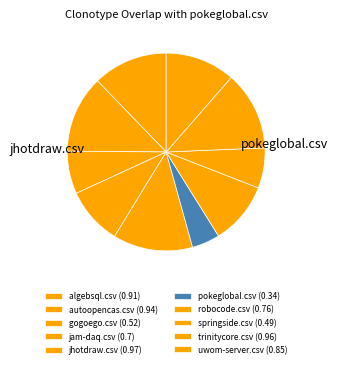

How many segments does this pie chart have?

10